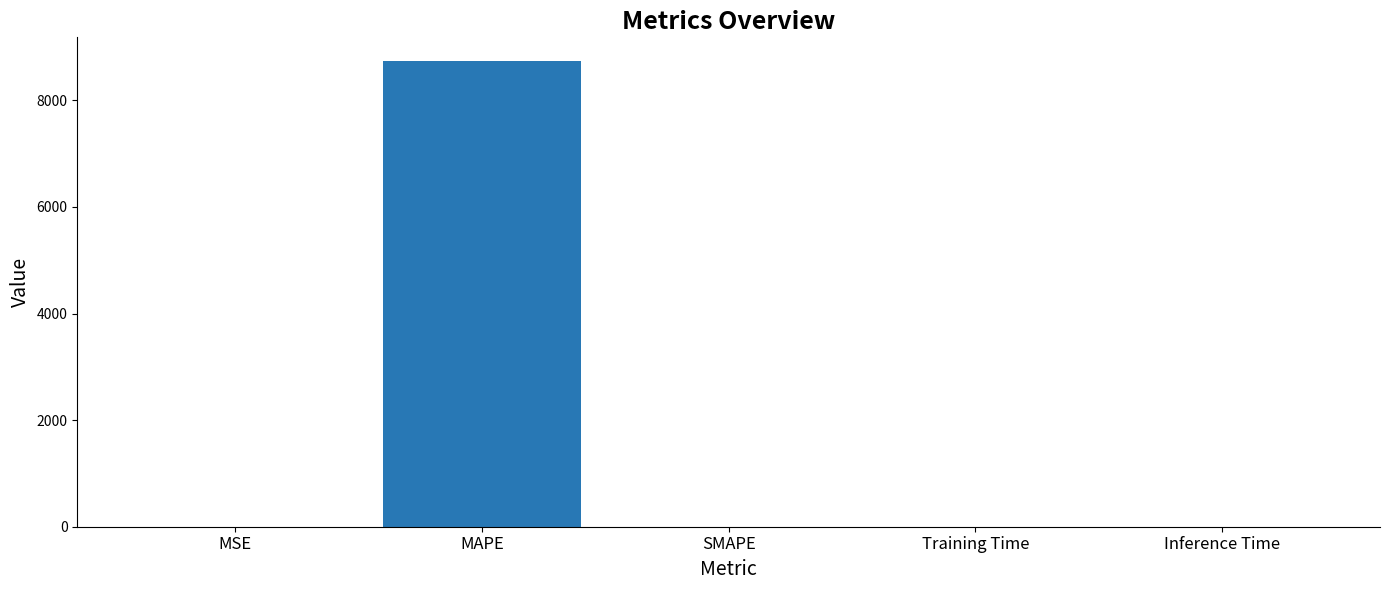

Which has a higher value, Training Time or MAPE?

MAPE